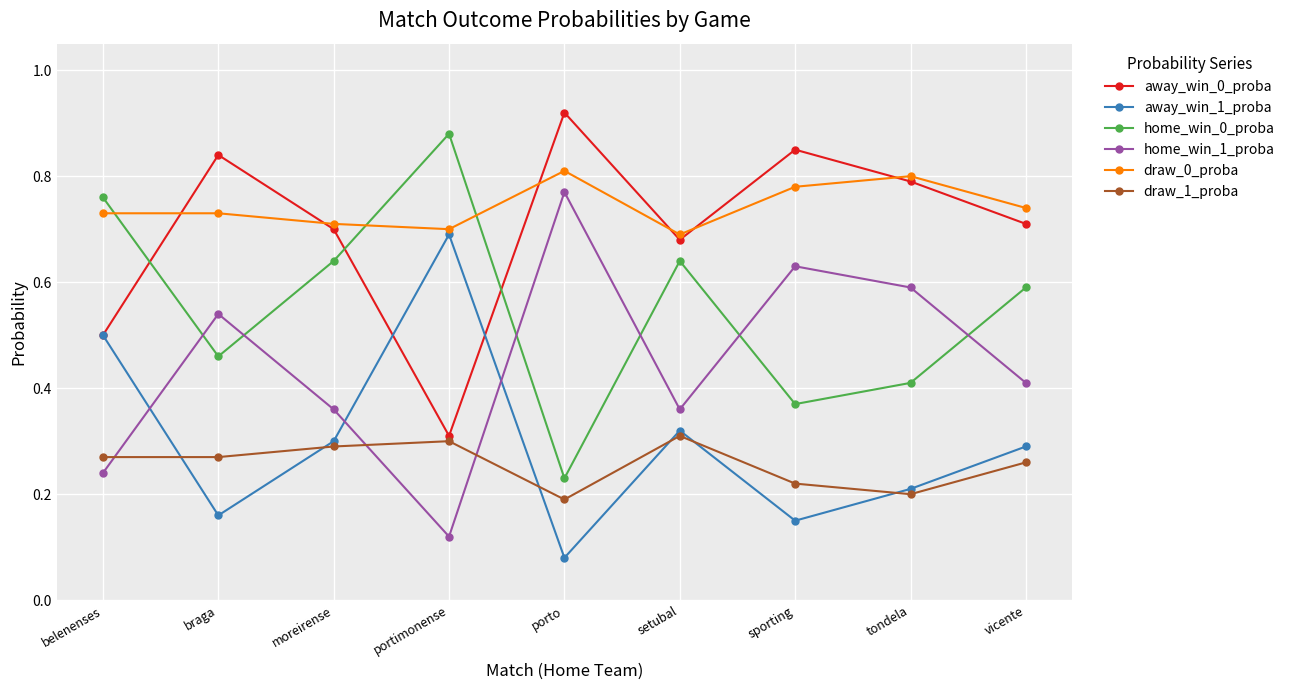

At which label is draw_0_proba closest to 0?

setubal